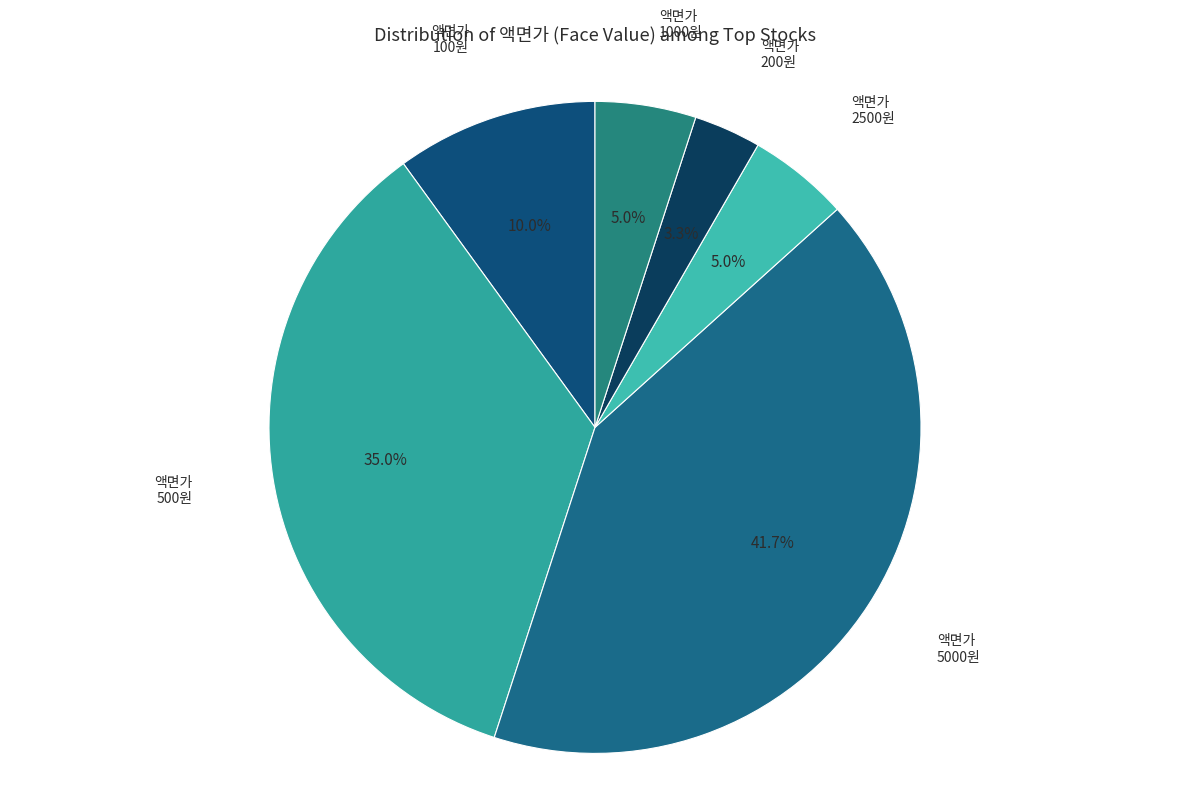

Between 액면가 2500원 and 액면가 200원, which is larger?

액면가 2500원